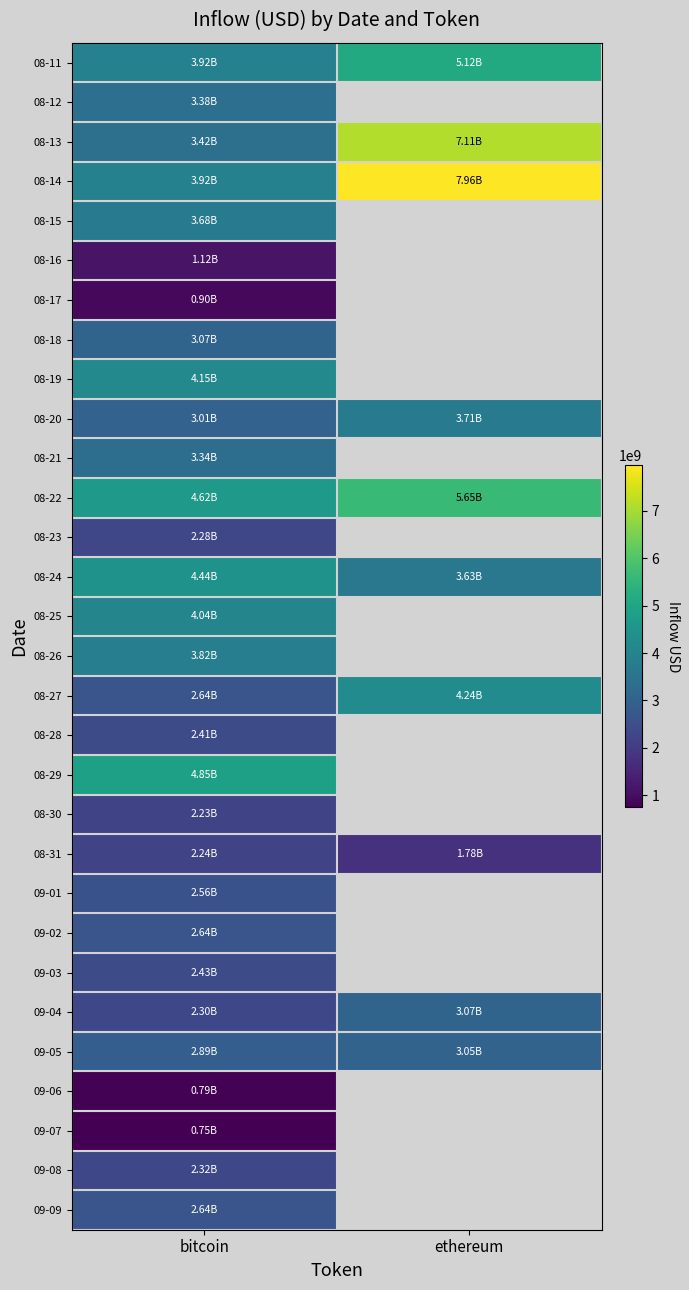

How many distinct data groups are displayed?

30